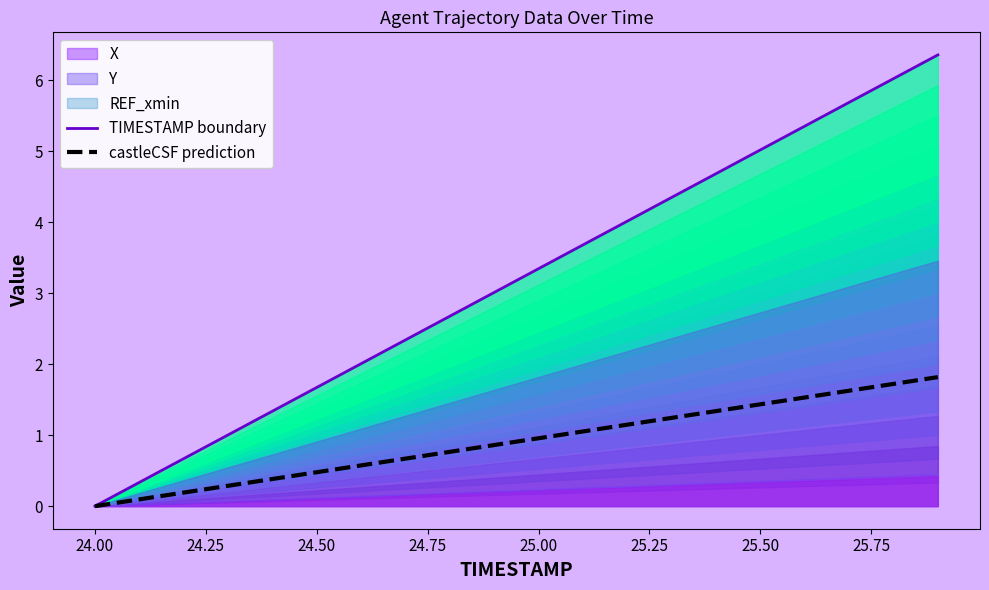

True or false: castleCSF prediction has more than 2 points higher than both neighbors.

False